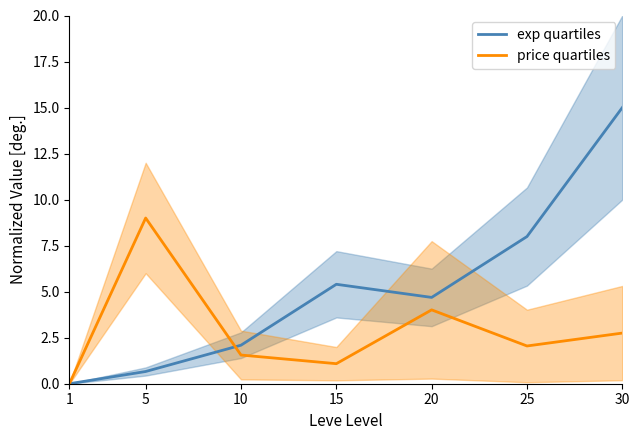

What is the sum of the exp quartiles values at 5 and 25?

8.7